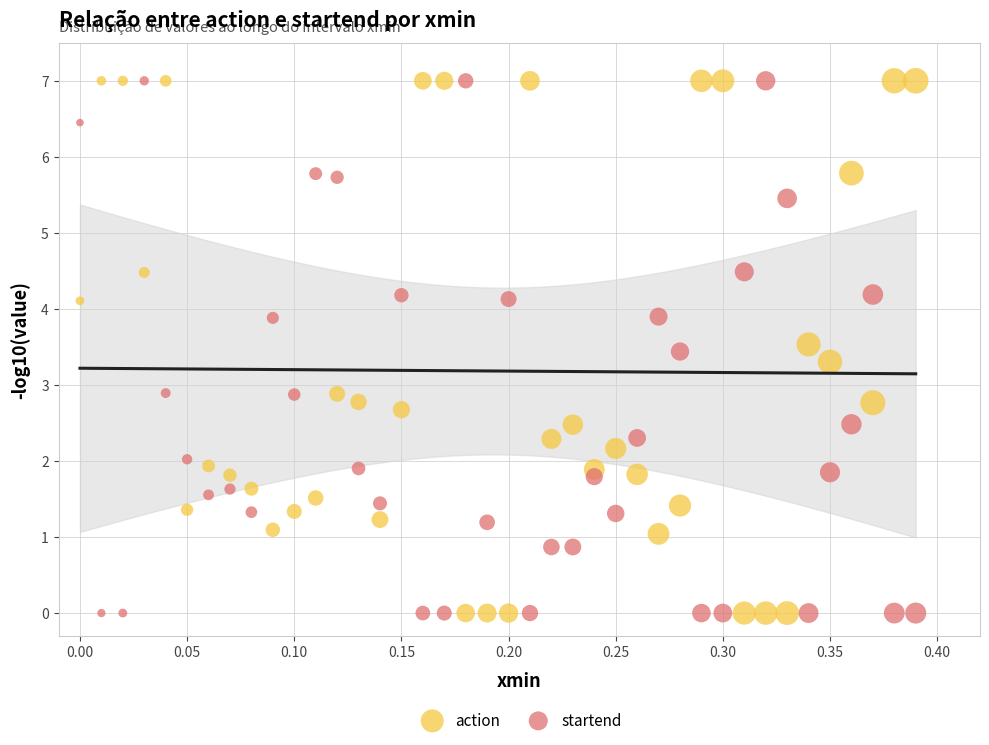

What is the X range (max minus min) for the scatter plot?

0.4